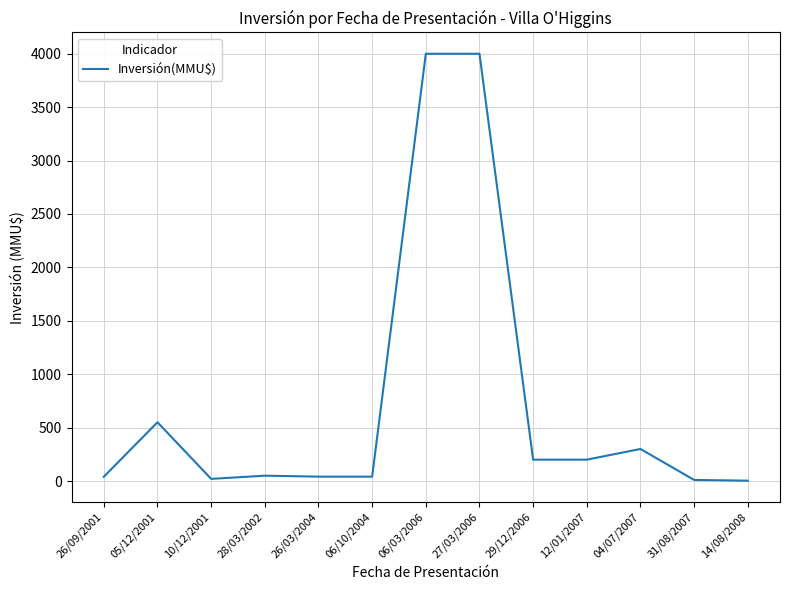

What position from the left is 12/01/2007?

10